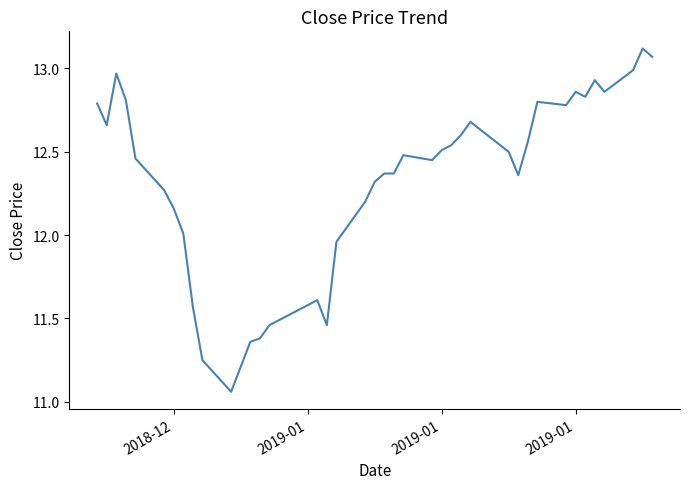

What is the difference between the maximum and minimum values?

2.1